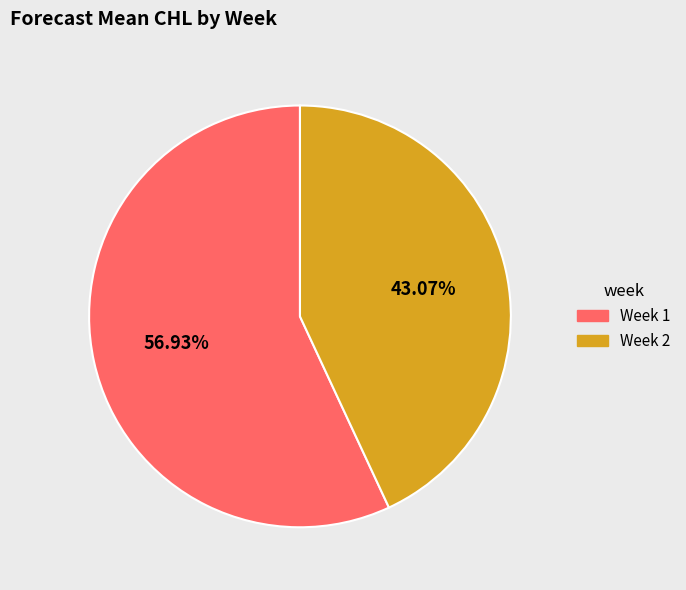

How many slices are in this pie chart?

2